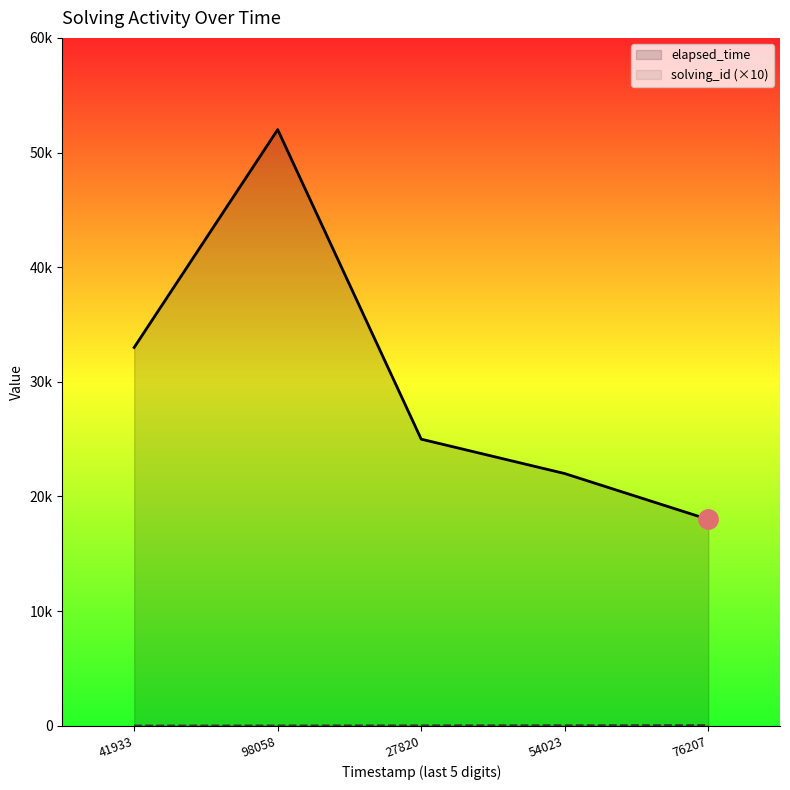

What is the spread (max minus min) of values at 41933?

32990